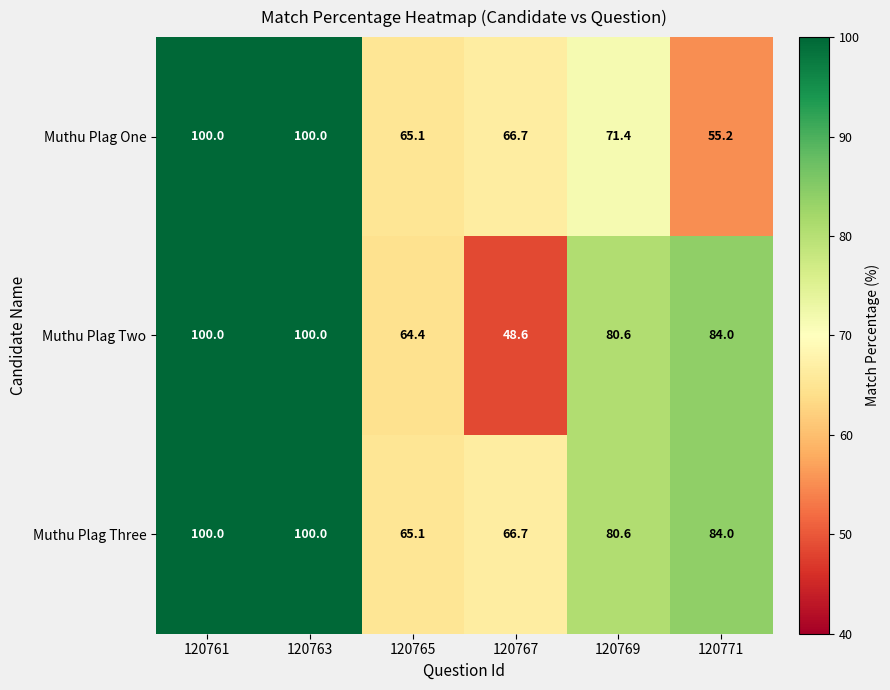

Rank the series by their average value, from lowest to highest.

Muthu Plag One, Muthu Plag Two, Muthu Plag Three